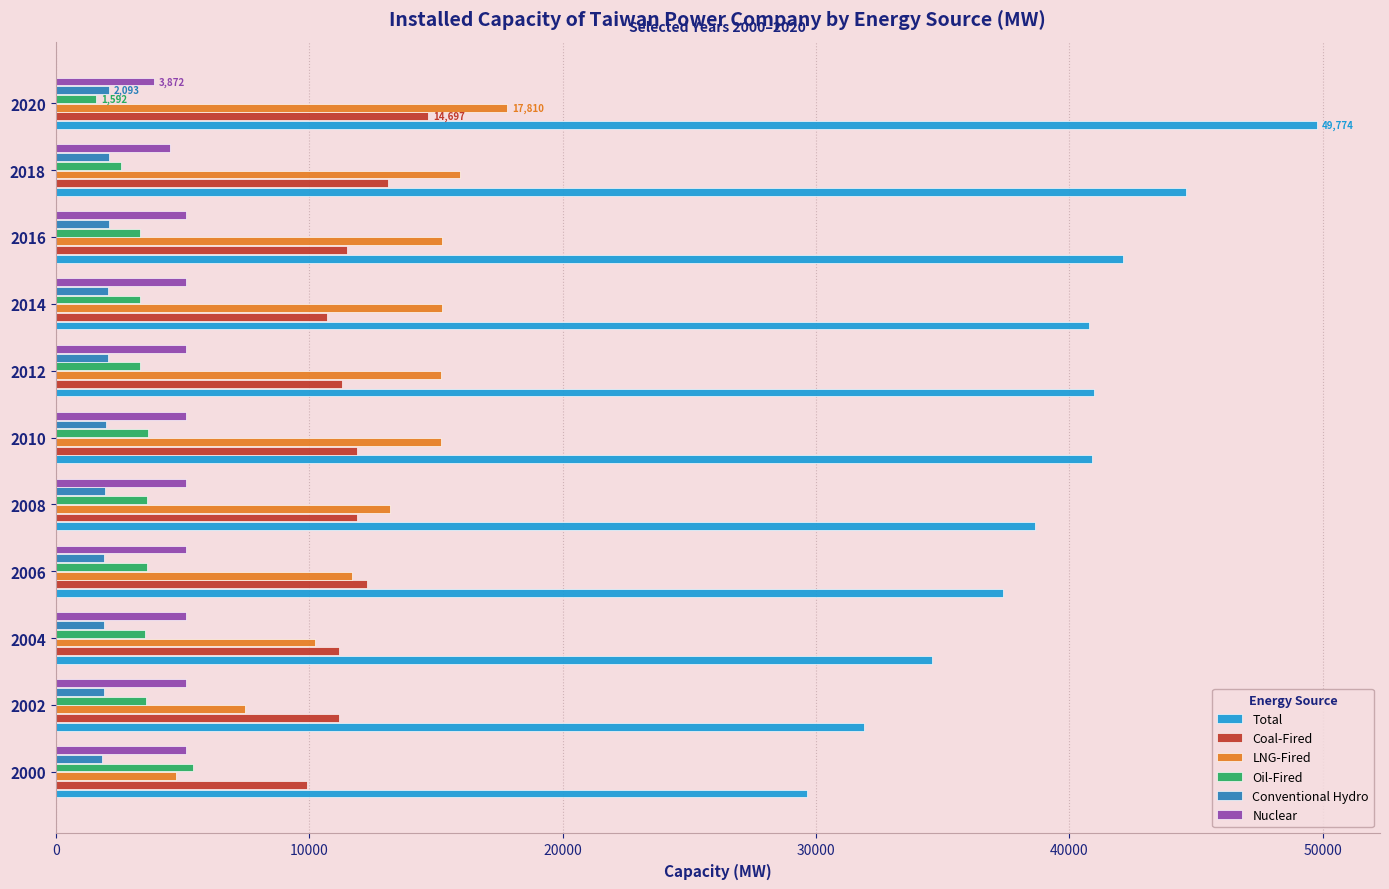

What is the maximum value for Coal-Fired?

14697.1